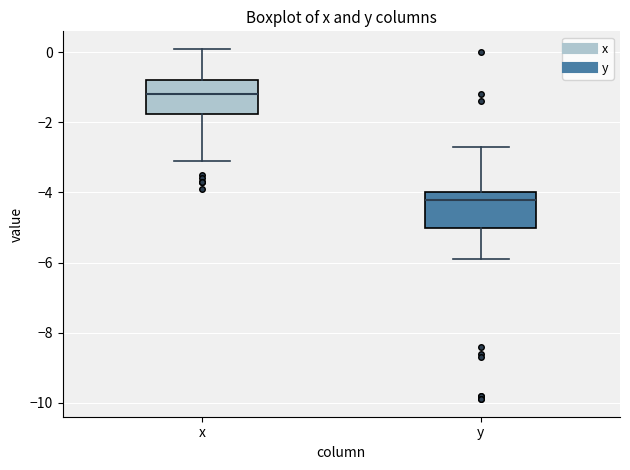

Which box's median line is the highest?

x